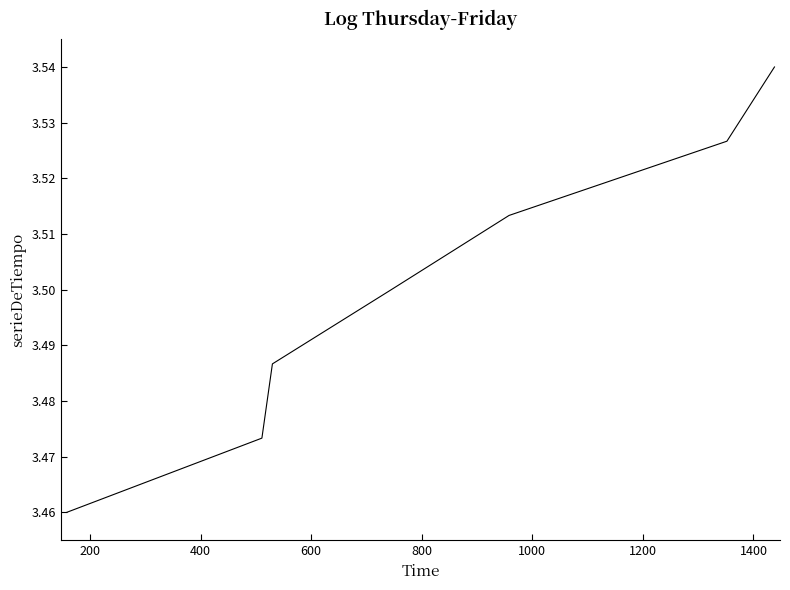

How many categories are shown in the chart?

7